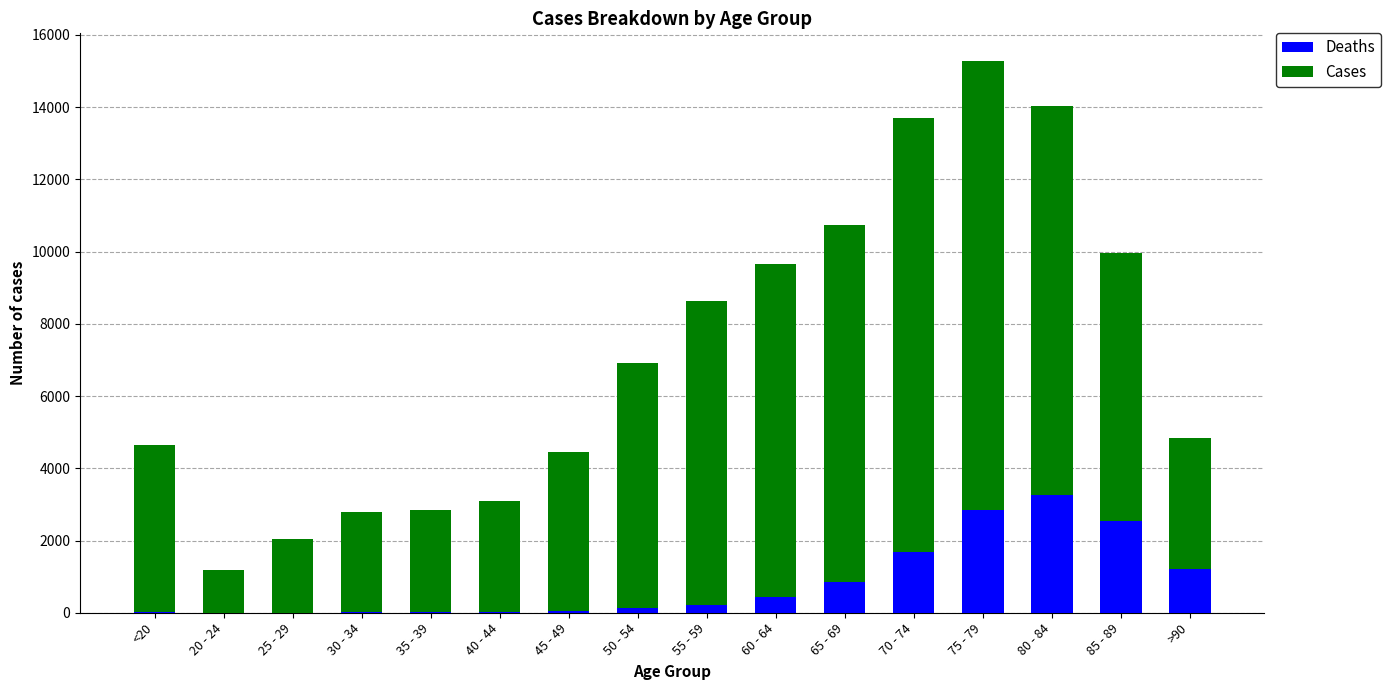

What is the sum of all Deaths values?

13343